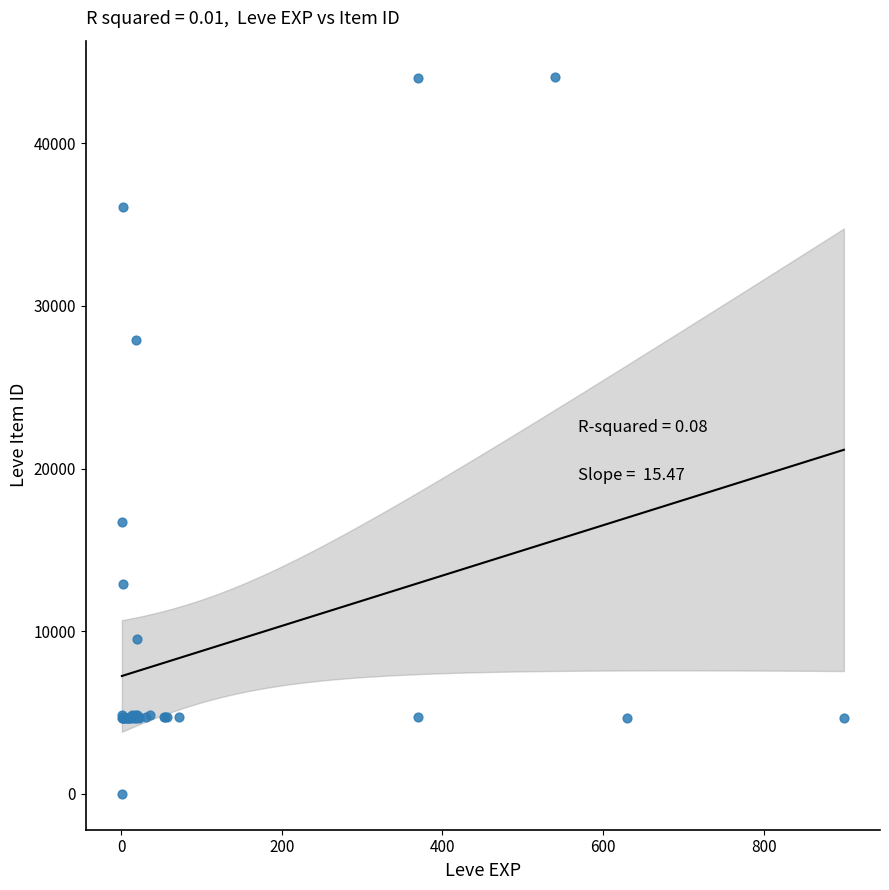

What Y value in the scatter plot is closest to 22050?

16734